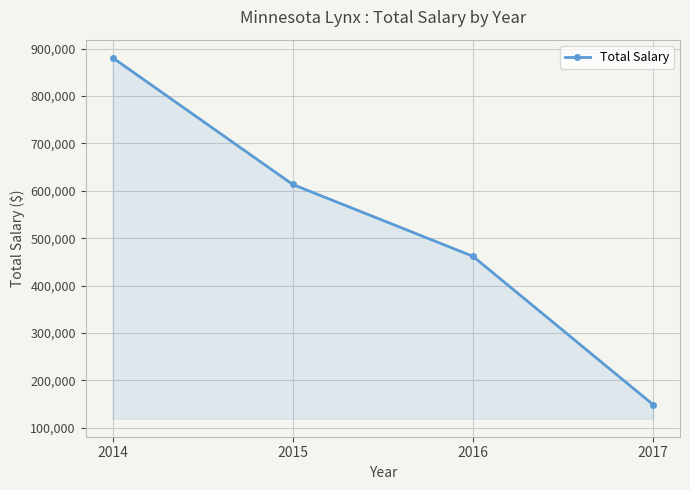

At which label is the value closest to 515097?

2016